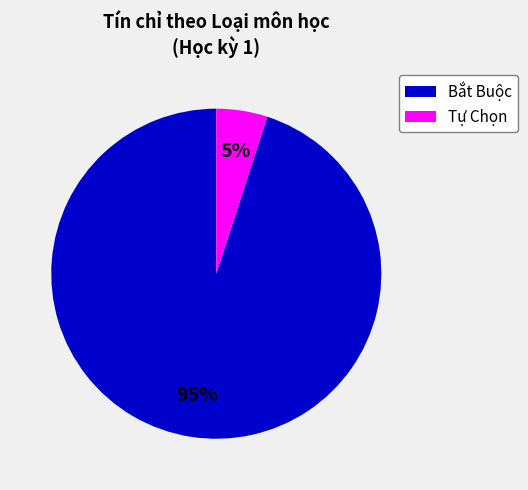

Is there any slice that represents more than half of the pie?

Yes